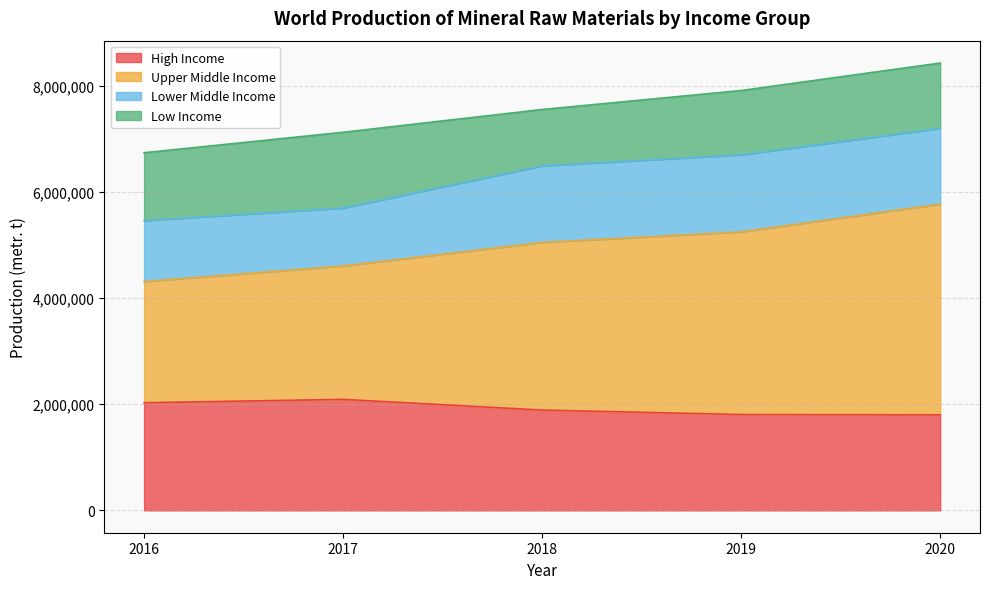

At how many categories does at least one series exceed 2184733?

5